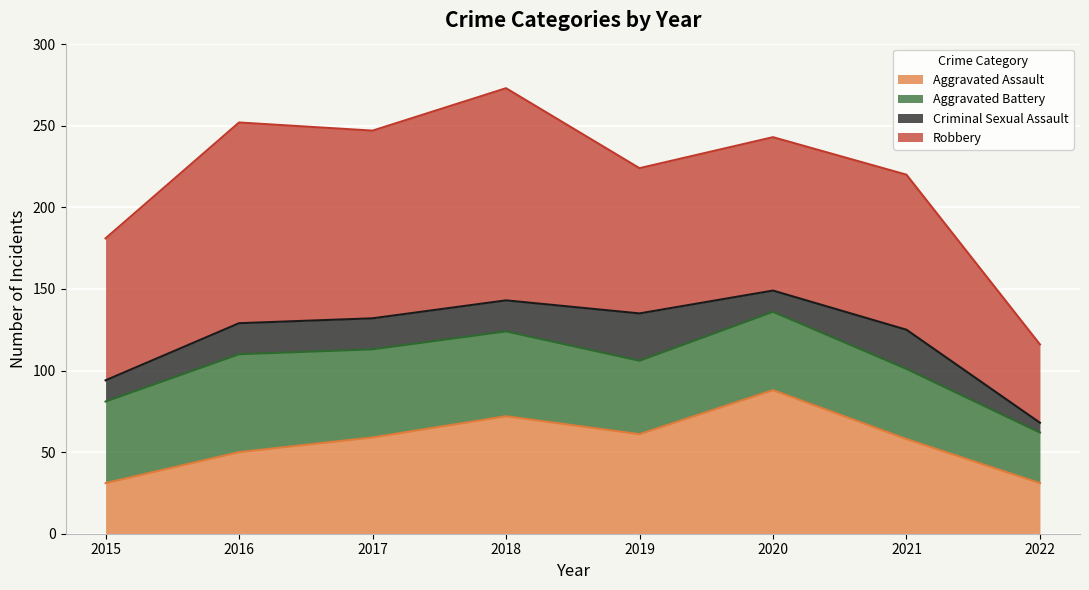

Reading left to right, transcribe all the data shown in this chart.

Aggravated Assault: 2015=31	2016=50	2017=59	2018=72	2019=61	2020=88	2021=58	2022=31
Aggravated Battery: 2015=50	2016=60	2017=54	2018=52	2019=45	2020=48	2021=43	2022=31
Criminal Sexual Assault: 2015=13	2016=19	2017=19	2018=19	2019=29	2020=13	2021=24	2022=6
Robbery: 2015=87	2016=123	2017=115	2018=130	2019=89	2020=94	2021=95	2022=48